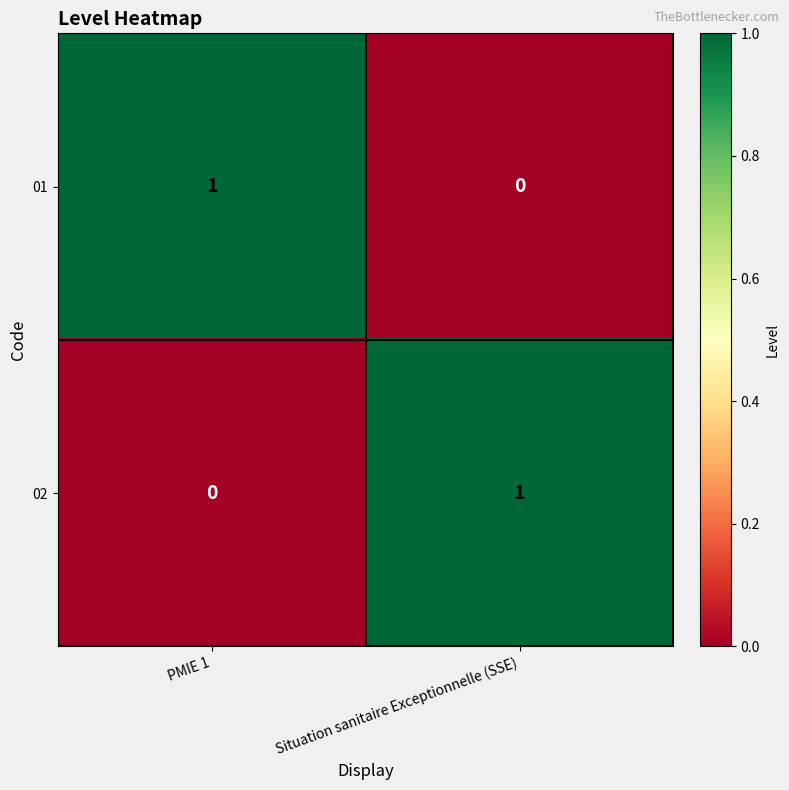

The 01 series shows 0 at Situation sanitaire Exceptionnelle (SSE). True or false?

True